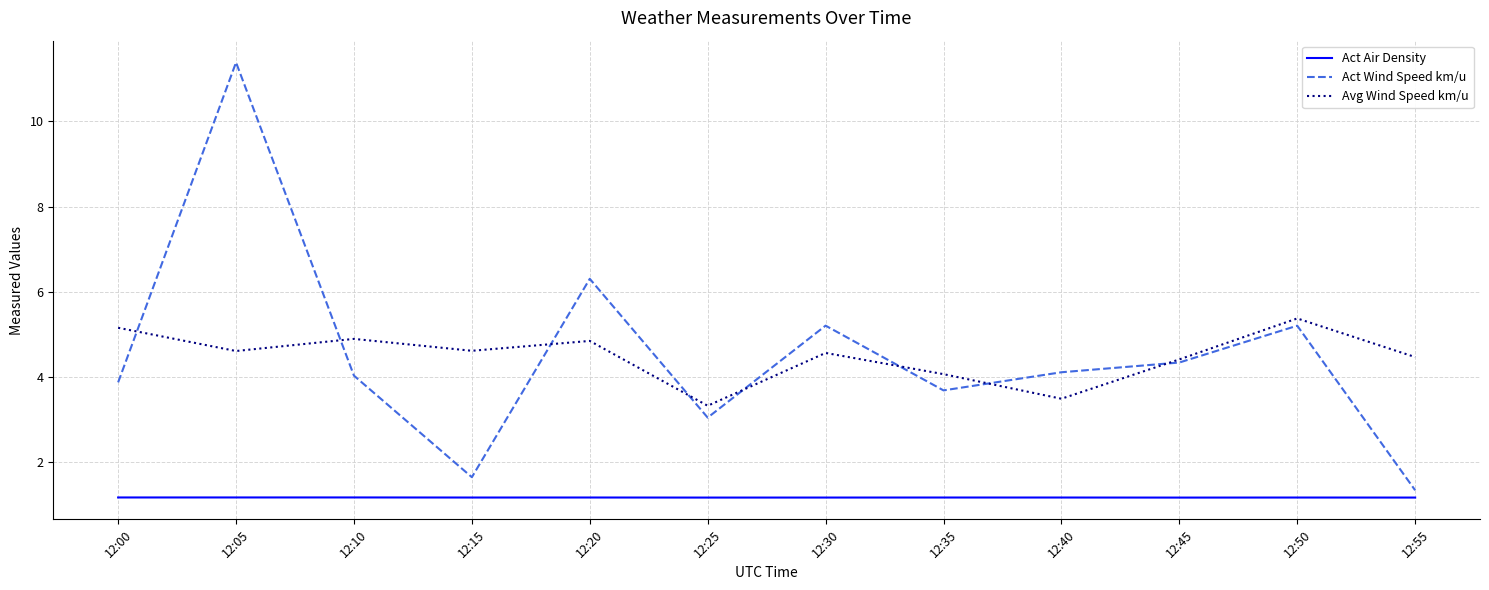

Is this an area chart (filled region under the line)?

No